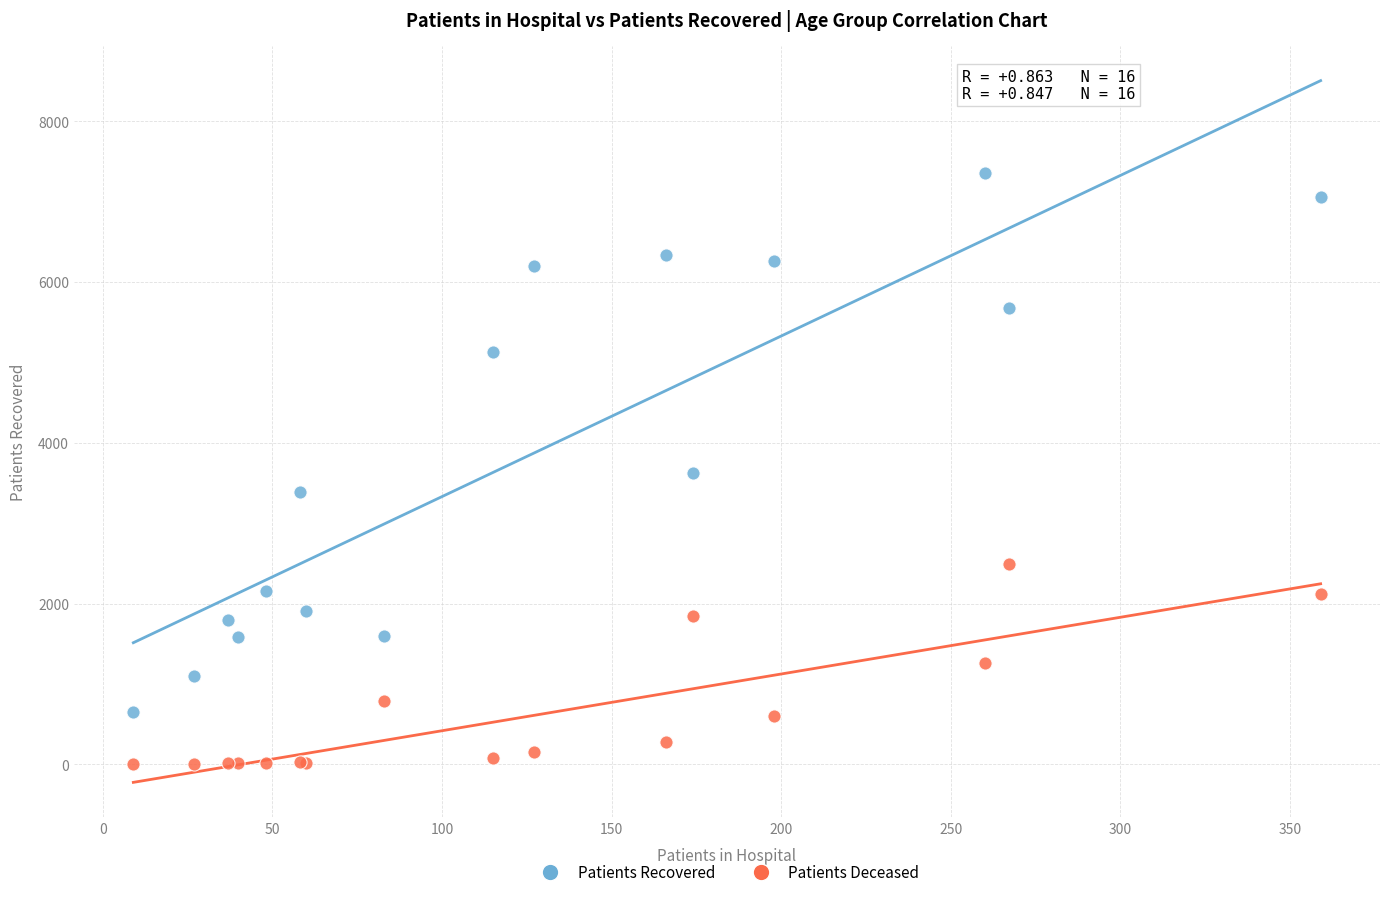

Which series has the widest spread of Y values?

Patients Recovered